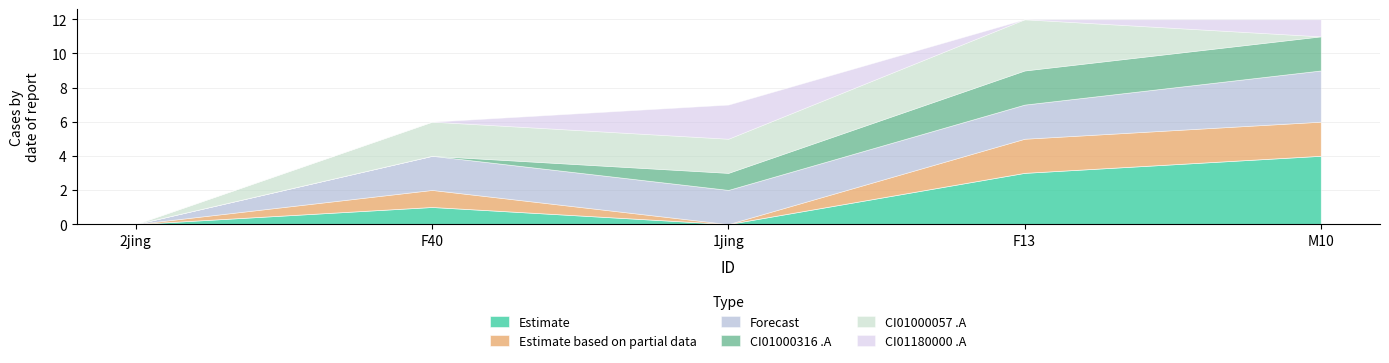

What is the difference between the maximum and minimum values in the CI01180000_2513727_2514082.A series?

2